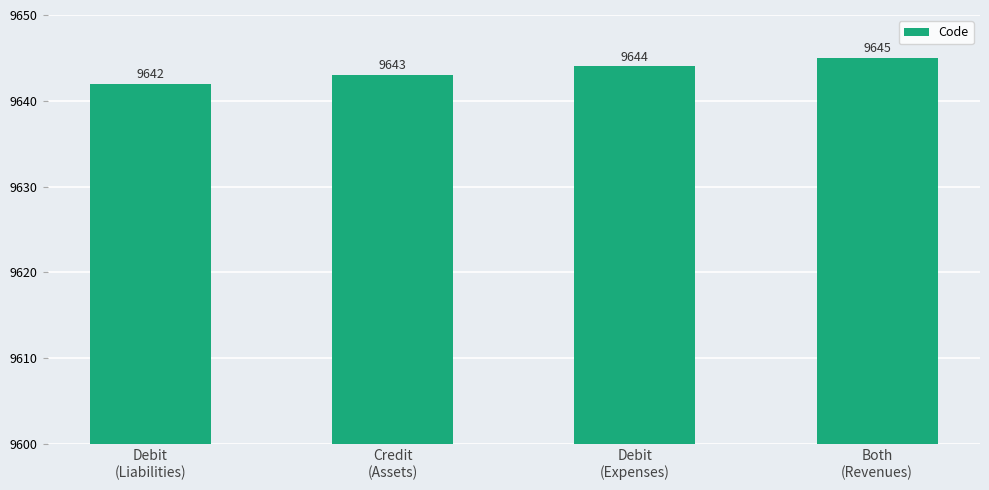

What is the change in value from Debit
(Liabilities) to Both
(Revenues)?

+3